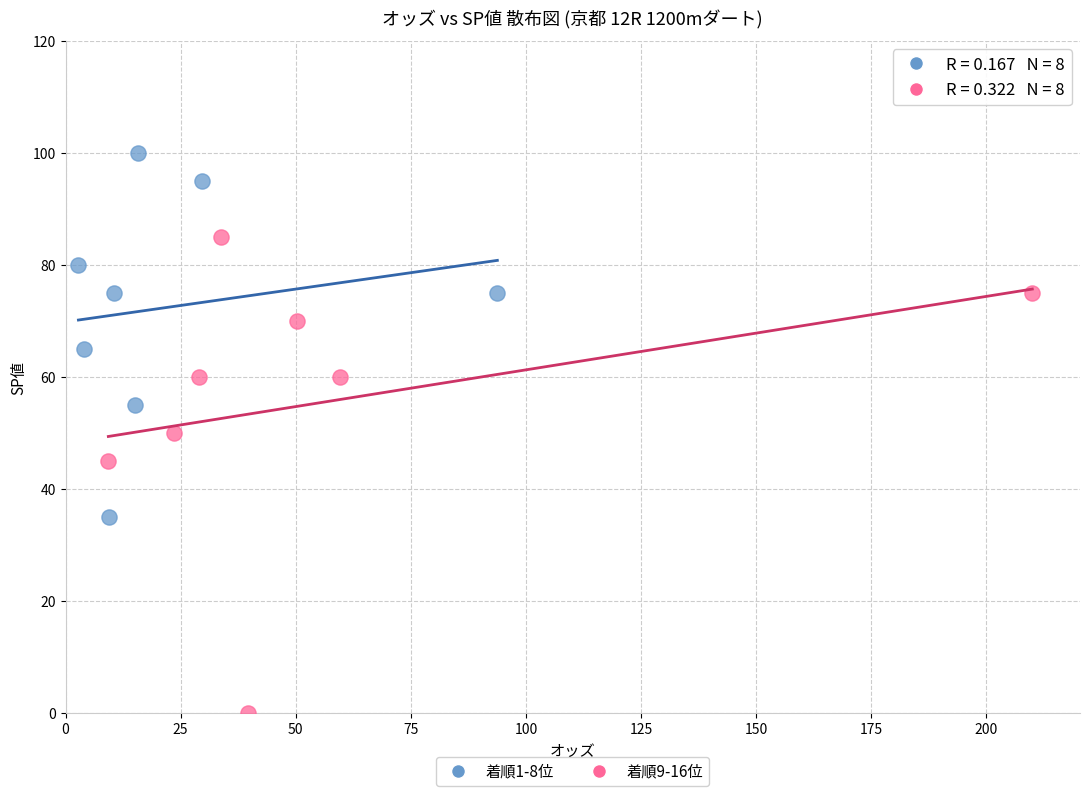

What are all the series names shown in the legend?

着順1-8位, 着順9-16位